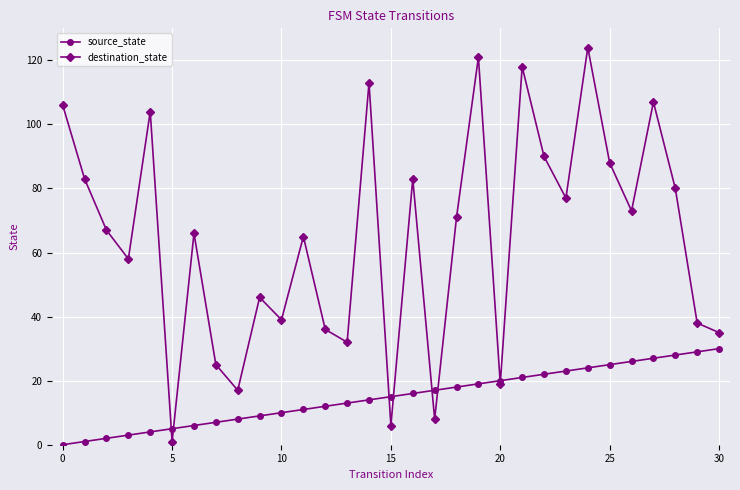

In destination_state, how many points are lower than both neighbors (excluding endpoints)?

10